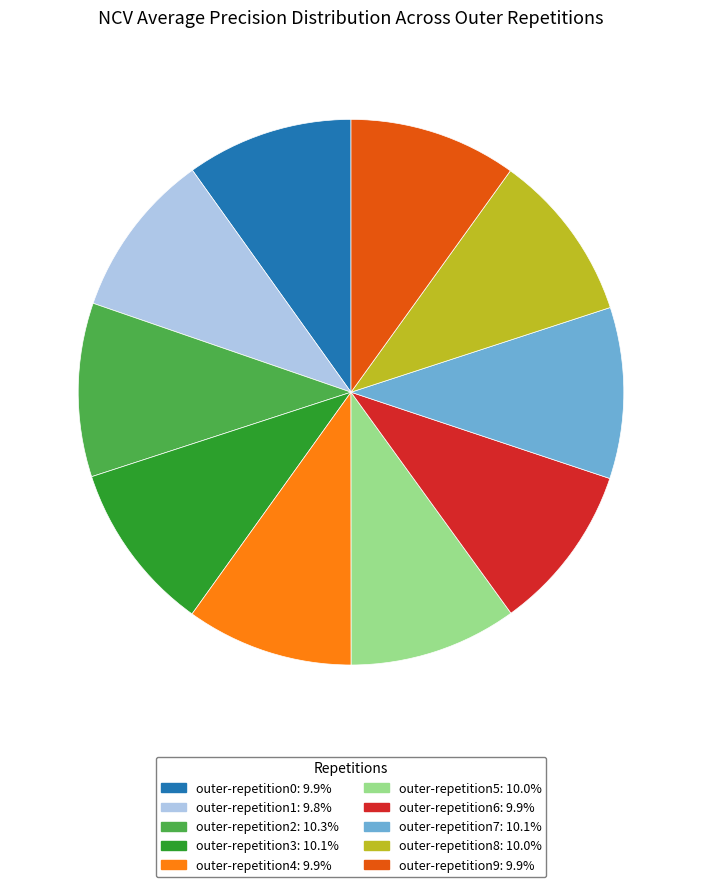

Combined, do outer-repetition9 and outer-repetition7 account for over 50%?

No